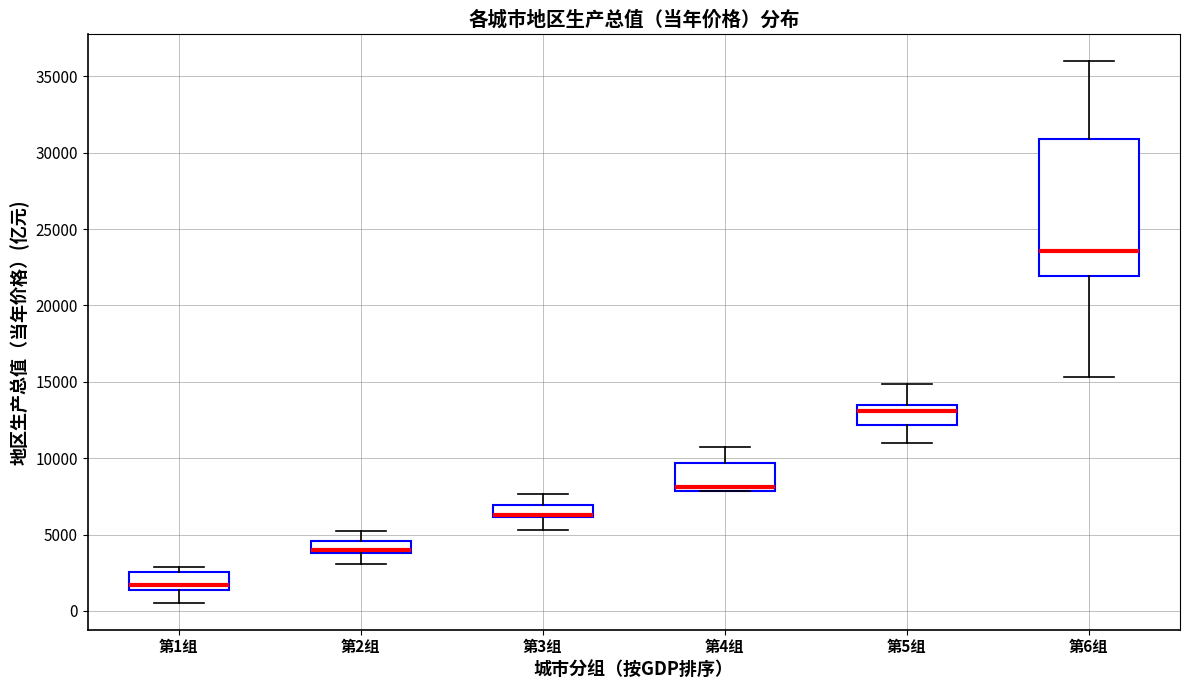

Where does the upper whisker of the box for 第6组 end on the y-axis? The values are not printed on the chart, so give them approximately, as read against the axis.

36000